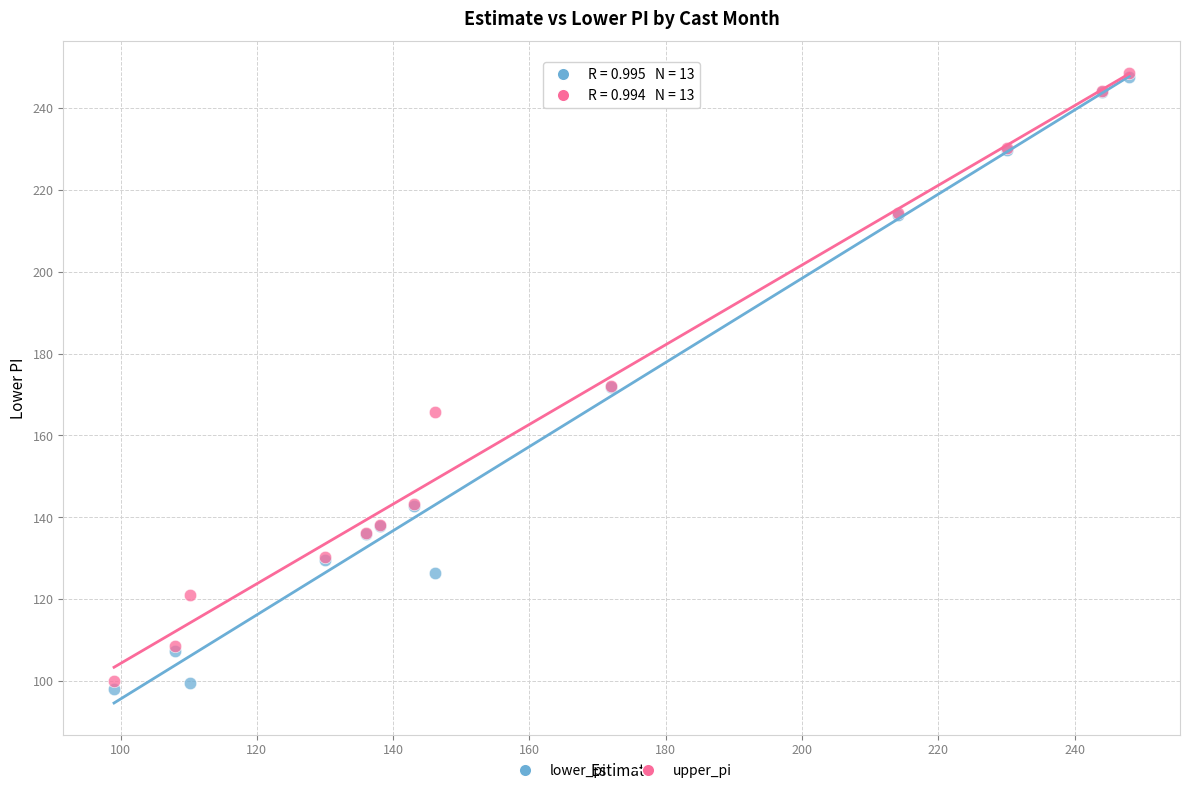

What are all the series names shown in the legend?

lower_pi, upper_pi